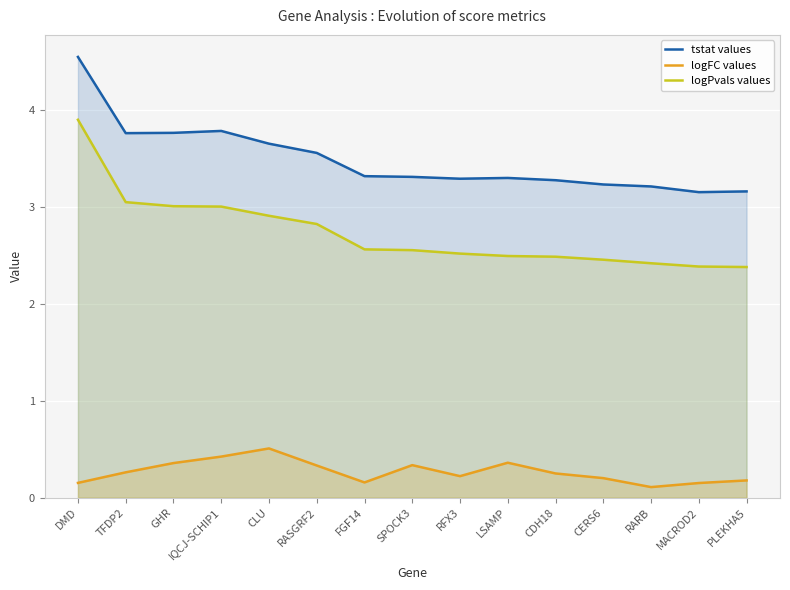

The logFC values series shows 0.4 at IQCJ-SCHIP1. True or false?

True